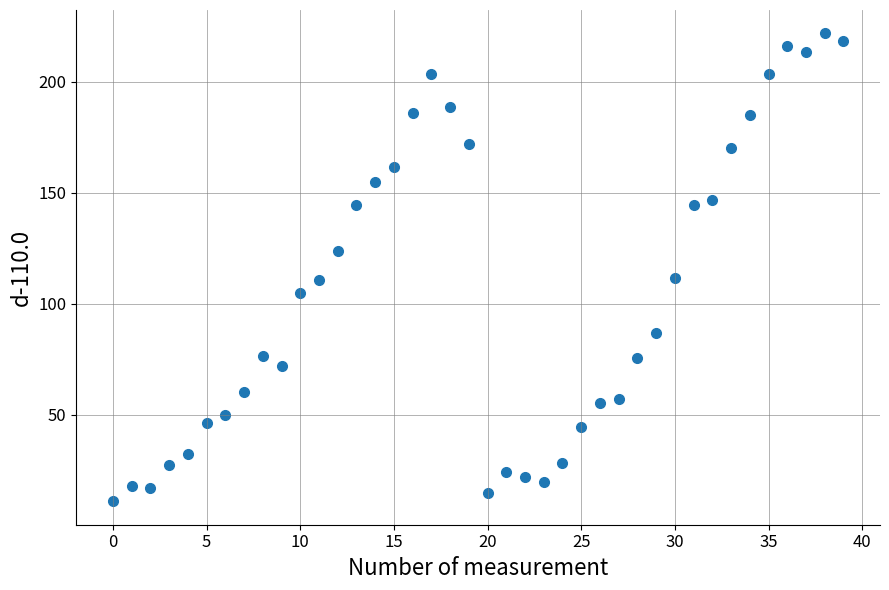

What is the range of Y values (max minus min)?

210.6